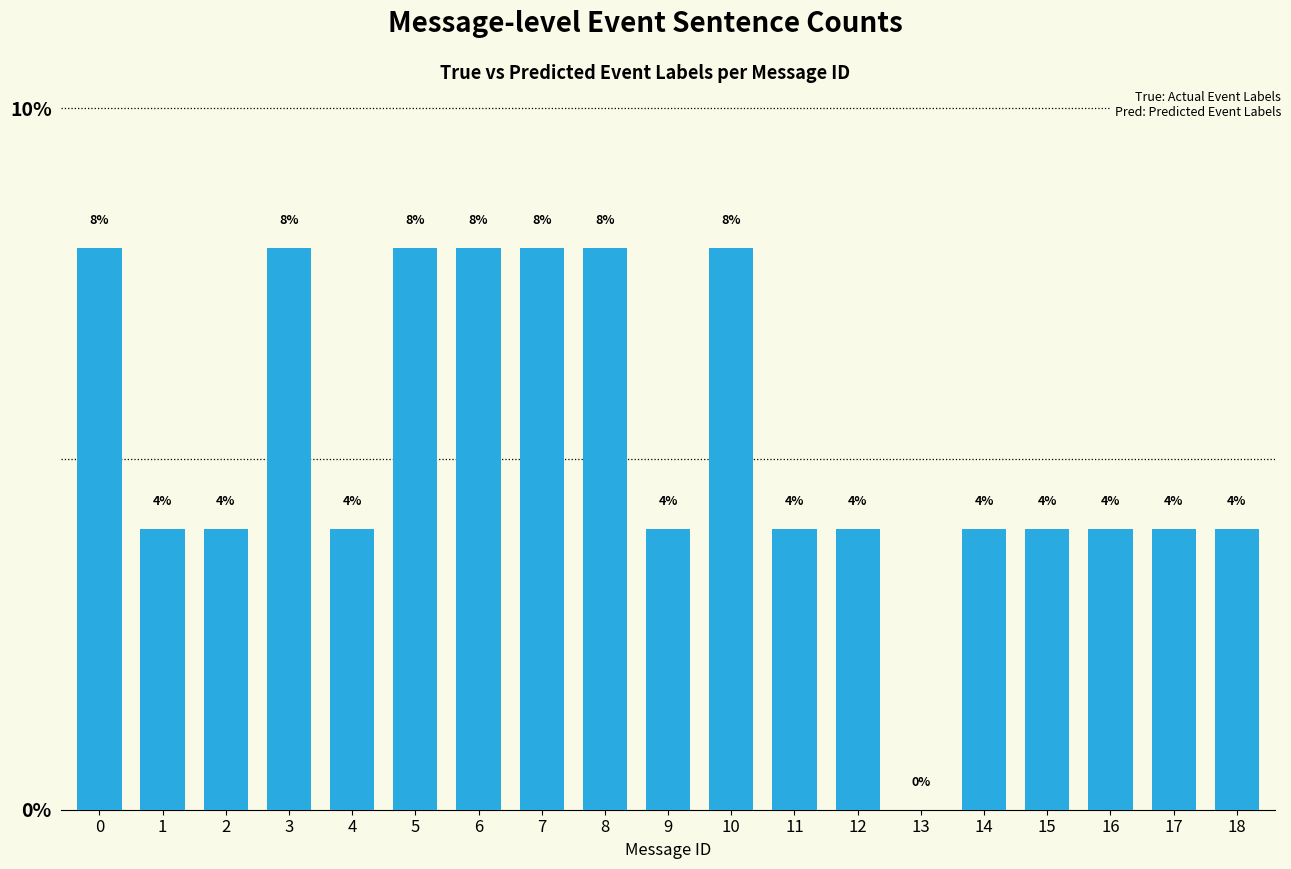

What is the approximate value at 14?

4